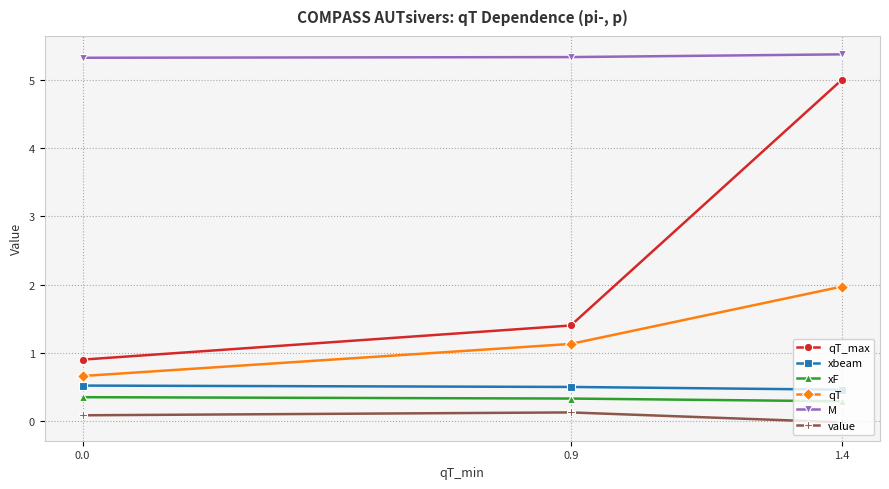

At how many categories does at least one series exceed 5?

3